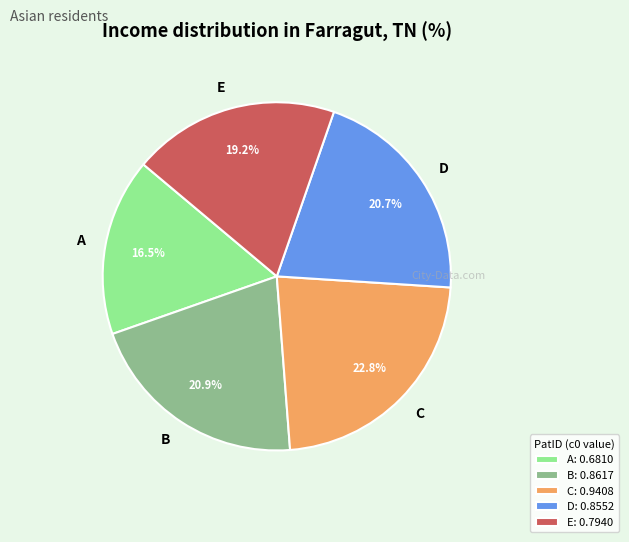

What is the smallest slice in the pie chart?

A